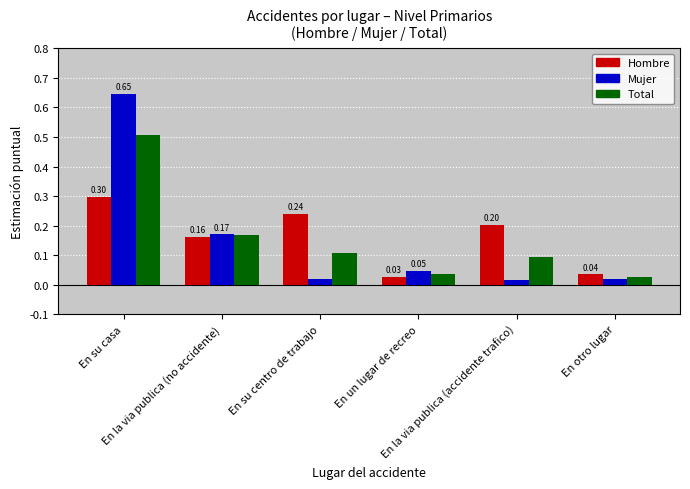

At how many categories does at least one series exceed 0?

6